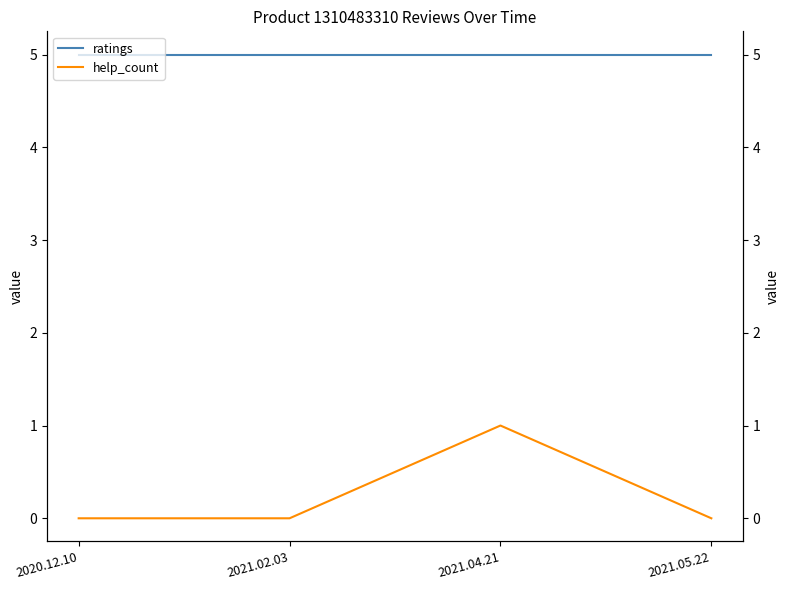

Reading left to right, transcribe all the data shown in this chart.

ratings: 2020.12.10=5	2021.02.03=5	2021.04.21=5	2021.05.22=5
help_count: 2020.12.10=0	2021.02.03=0	2021.04.21=1	2021.05.22=0